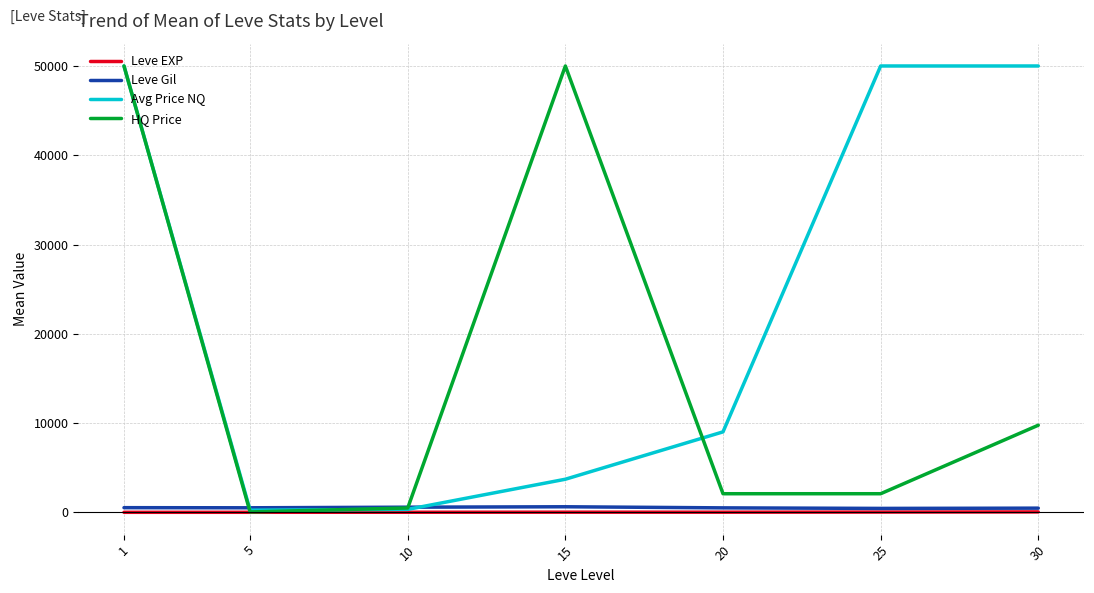

What is the approximate value of HQ Price at 5?

42.0